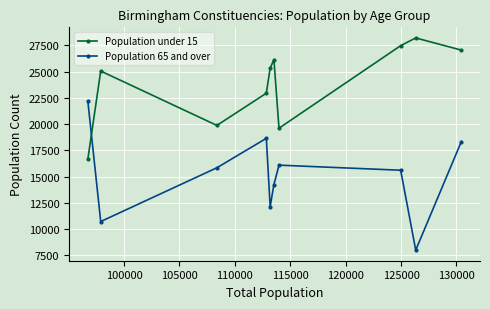

List the series in order of their overall mean, highest first.

Population under 15, Population 65 and over